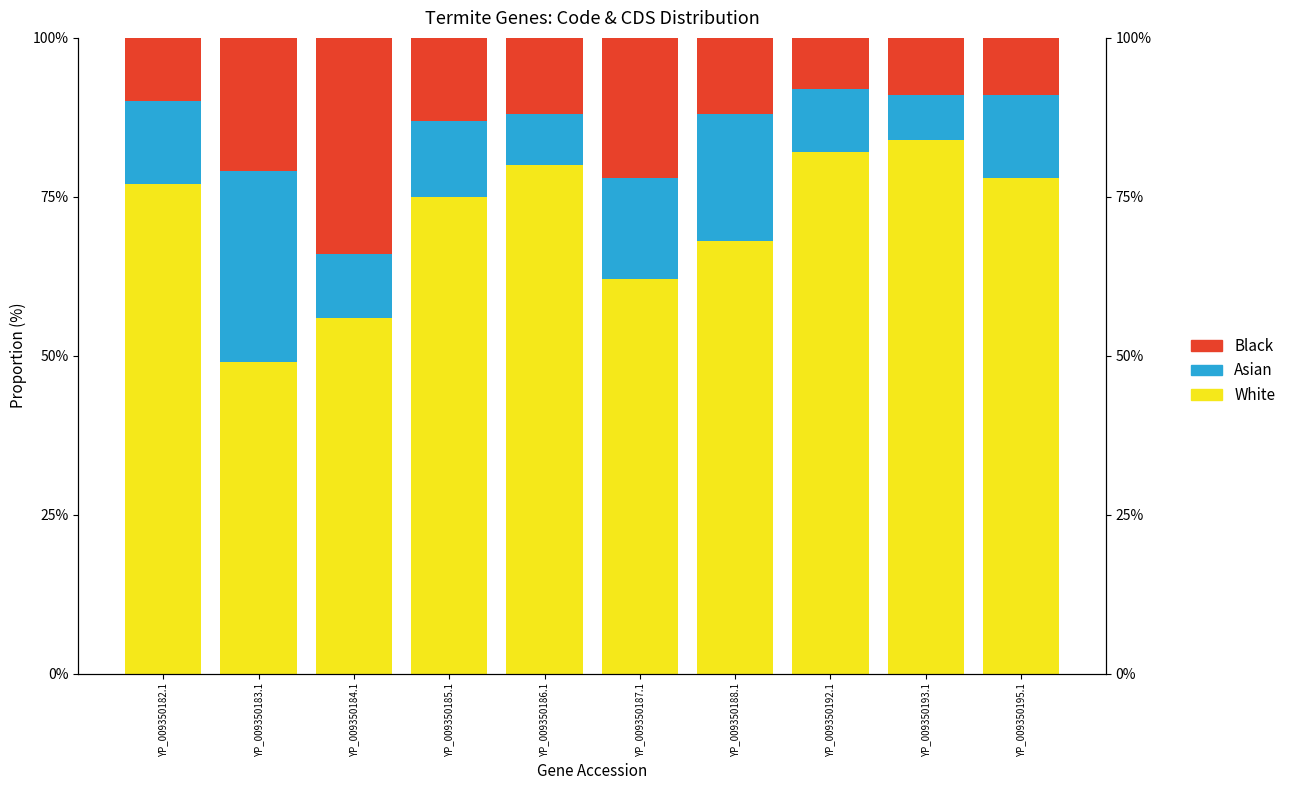

What is the maximum value for White?

84.0